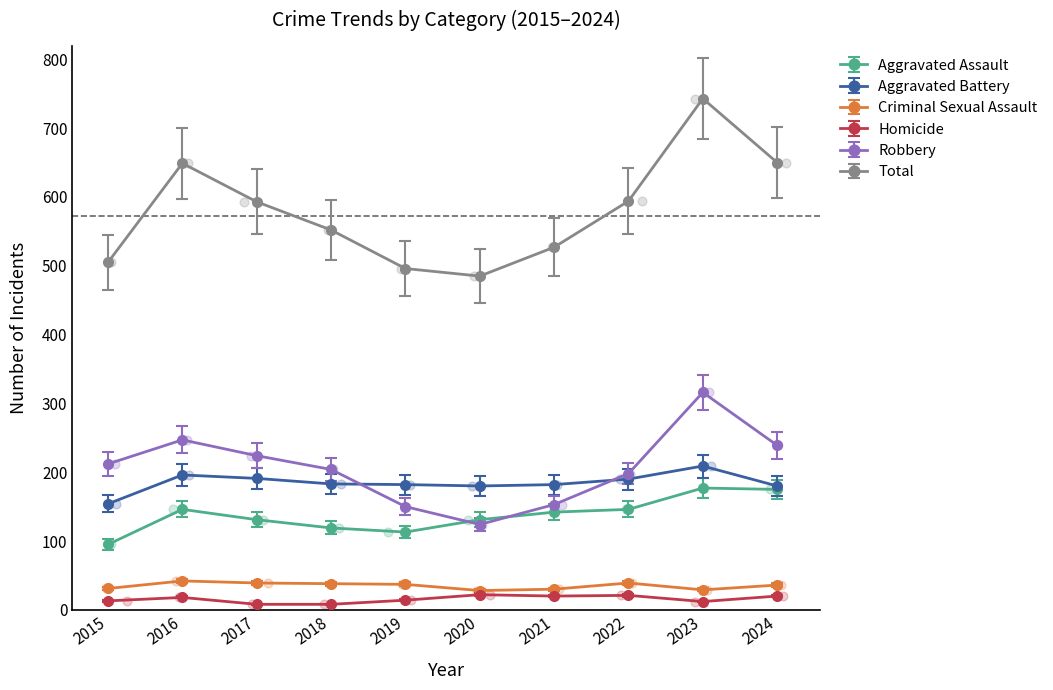

At how many categories does at least one series exceed 721?

1